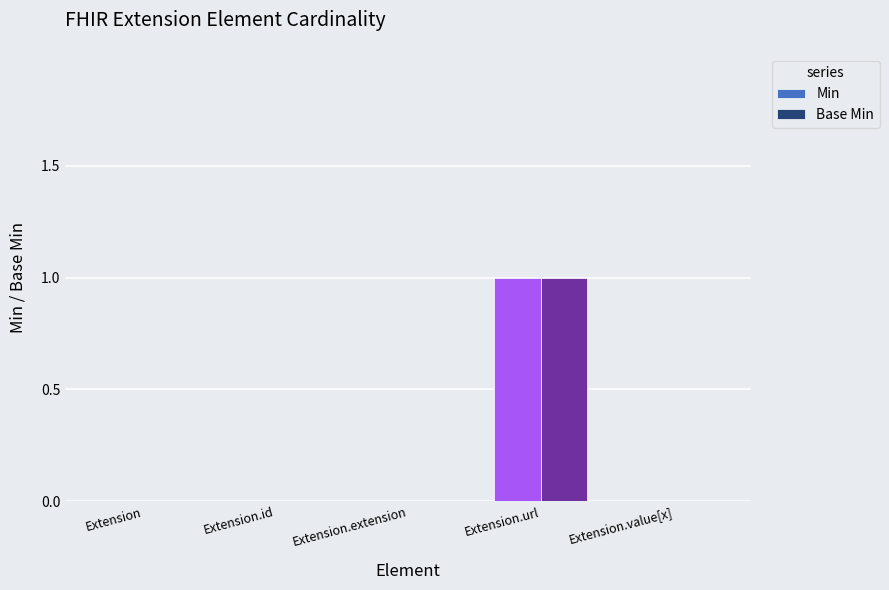

Which category has the highest value across all series?

Extension.url